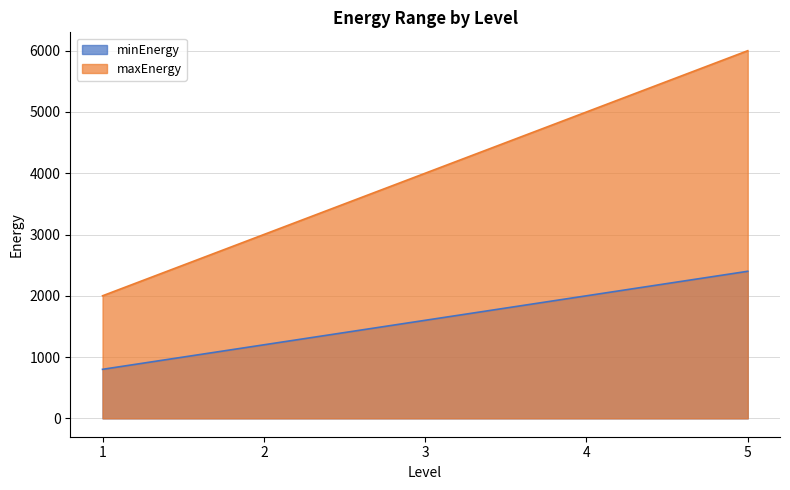

How many minEnergy values are between 1200 and 2000?

3